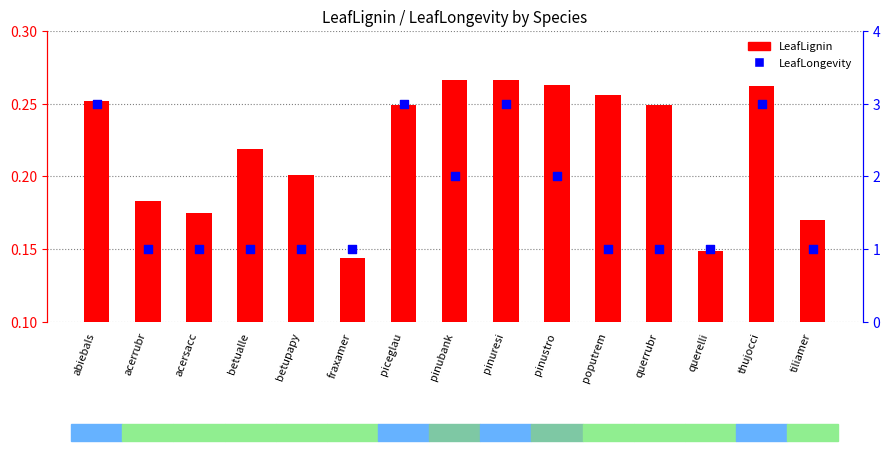

Which series reaches the minimum Y coordinate?

LeafLignin